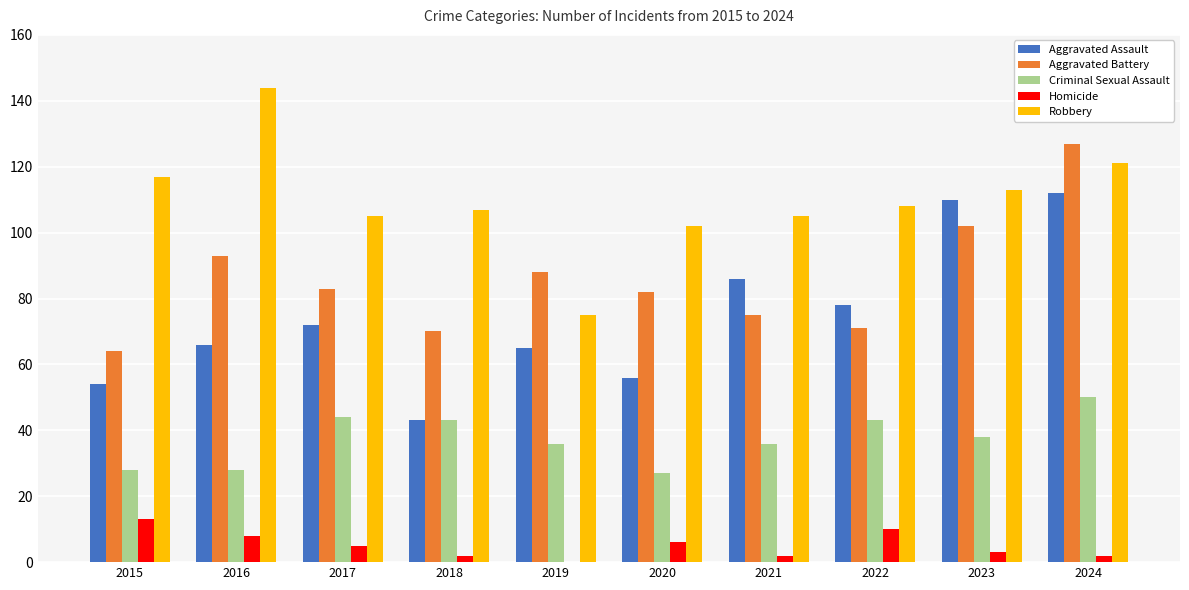

At which category is the sum across all series the highest?

2024